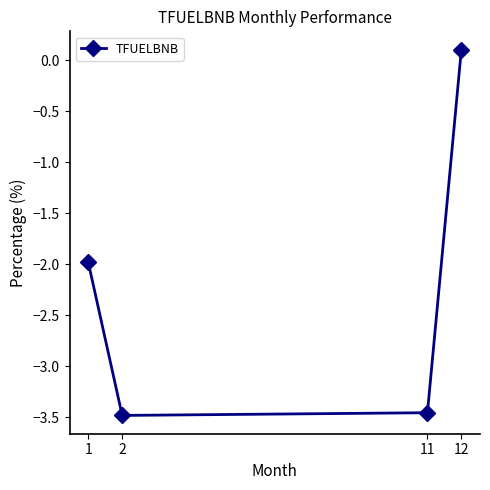

Is it true that the value at 11 is -3.5?

True